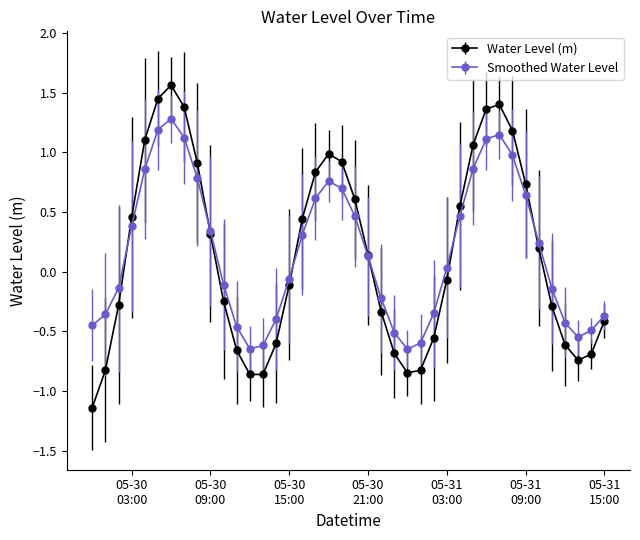

What is the maximum value for Smoothed Water Level?

1.3